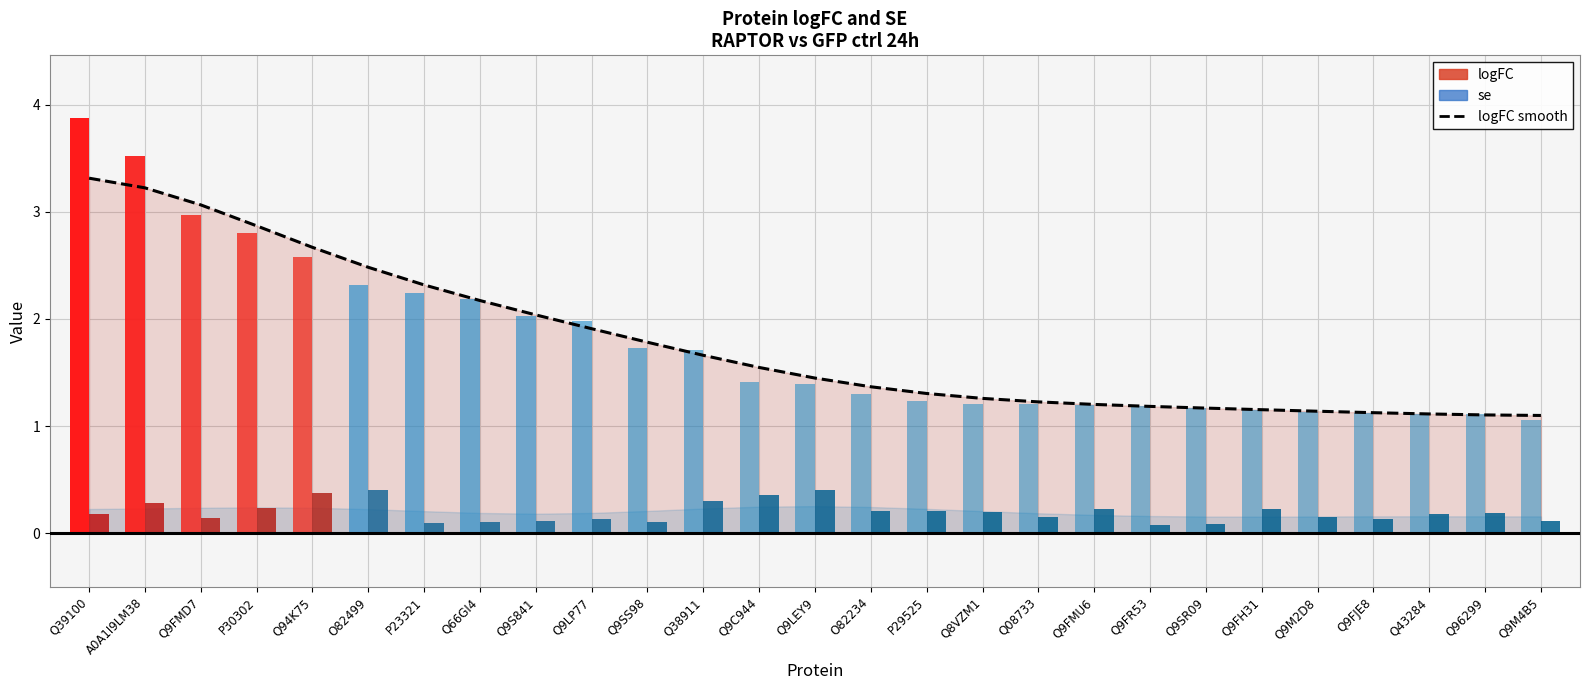

Count the se values in the range 0 to 1.

27